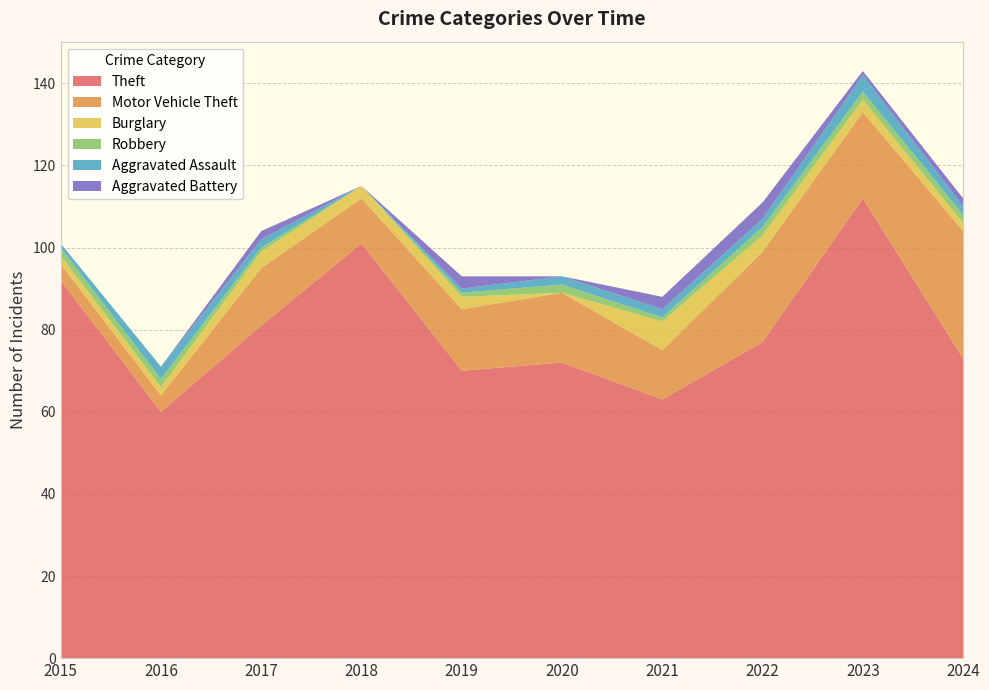

Reading right to left, transcribe all the data shown in this chart.

Theft: 73	112	77	63	72	70	101	81	60	92
Motor Vehicle Theft: 31	21	22	12	17	15	11	14	4	4
Burglary: 2	3	4	7	0	3	3	4	2	2
Robbery: 2	2	2	1	2	1	0	1	2	2
Aggravated Assault: 2	4	2	2	2	1	0	2	3	1
Aggravated Battery: 2	1	4	3	0	3	0	2	0	0